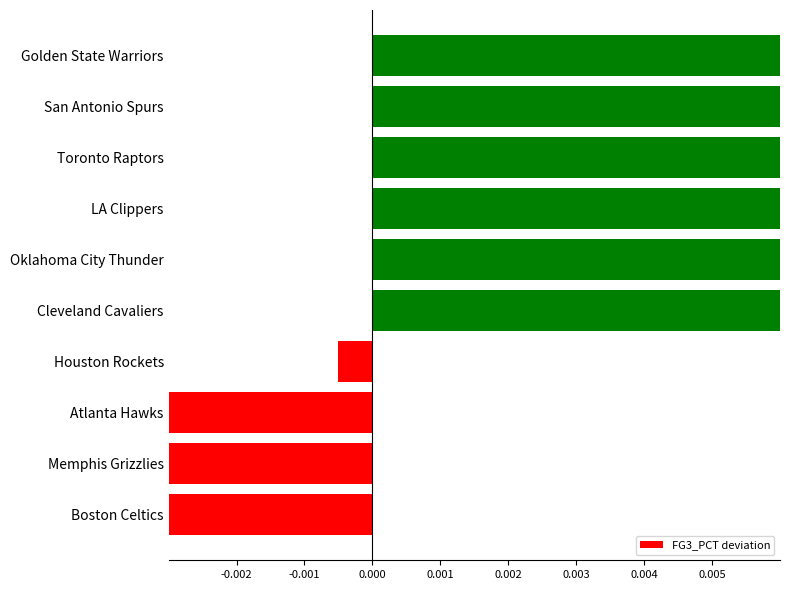

How many bars are there in total?

10